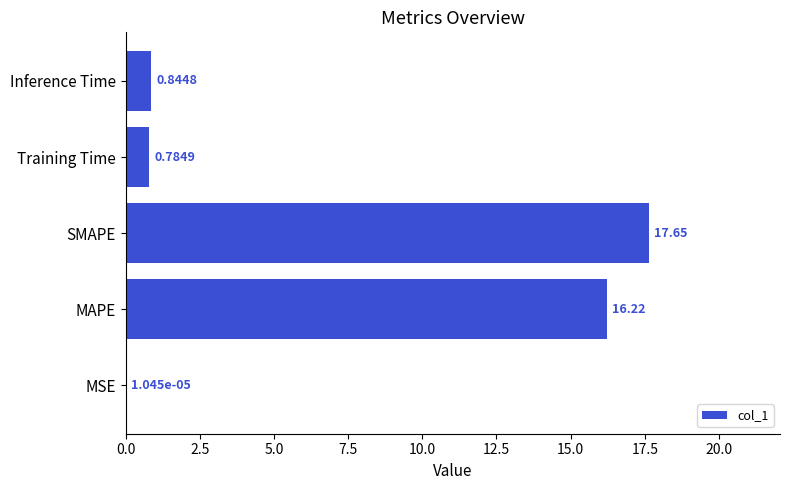

What is the change in value from MAPE to SMAPE?

+1.4